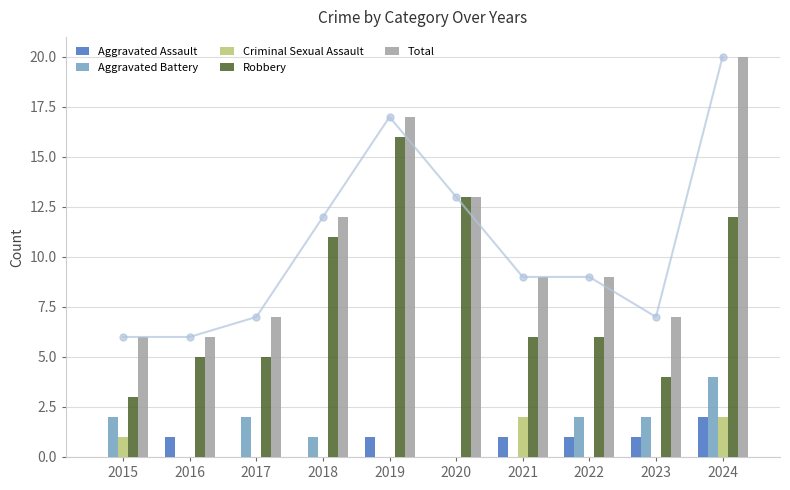

Reading left to right, what are all the values shown in this chart?

Aggravated Assault: 0	1	0	0	1	0	1	1	1	2
Aggravated Battery: 2	0	2	1	0	0	0	2	2	4
Criminal Sexual Assault: 1	0	0	0	0	0	2	0	0	2
Robbery: 3	5	5	11	16	13	6	6	4	12
Total: 6	6	7	12	17	13	9	9	7	20